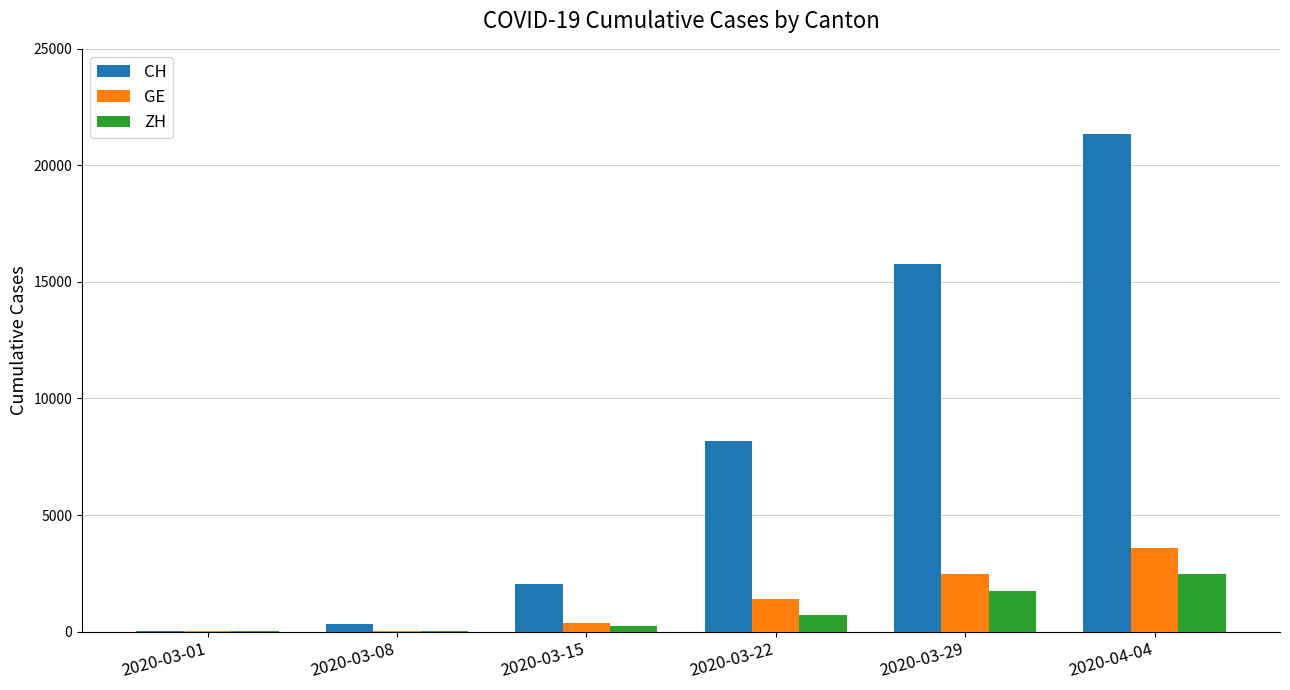

What are all the series names shown in the legend?

CH, GE, ZH